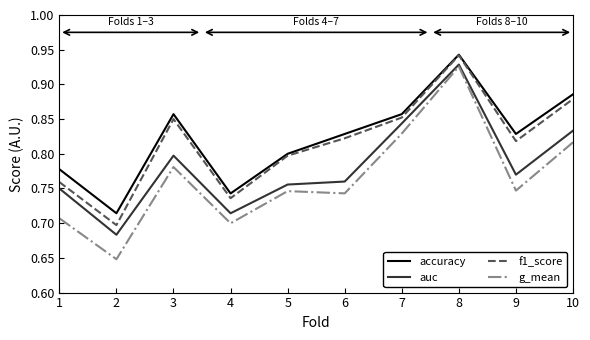

Which series changed the most between 3 and 10?

auc